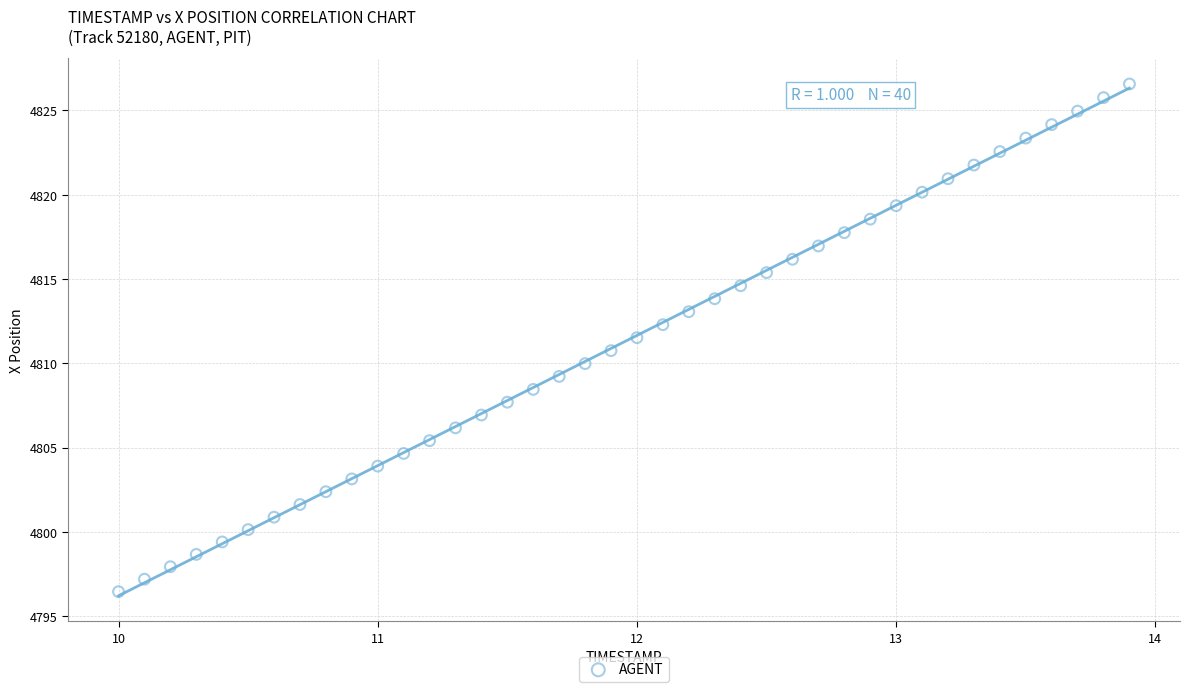

What is the range of Y values (max minus min)?

30.1